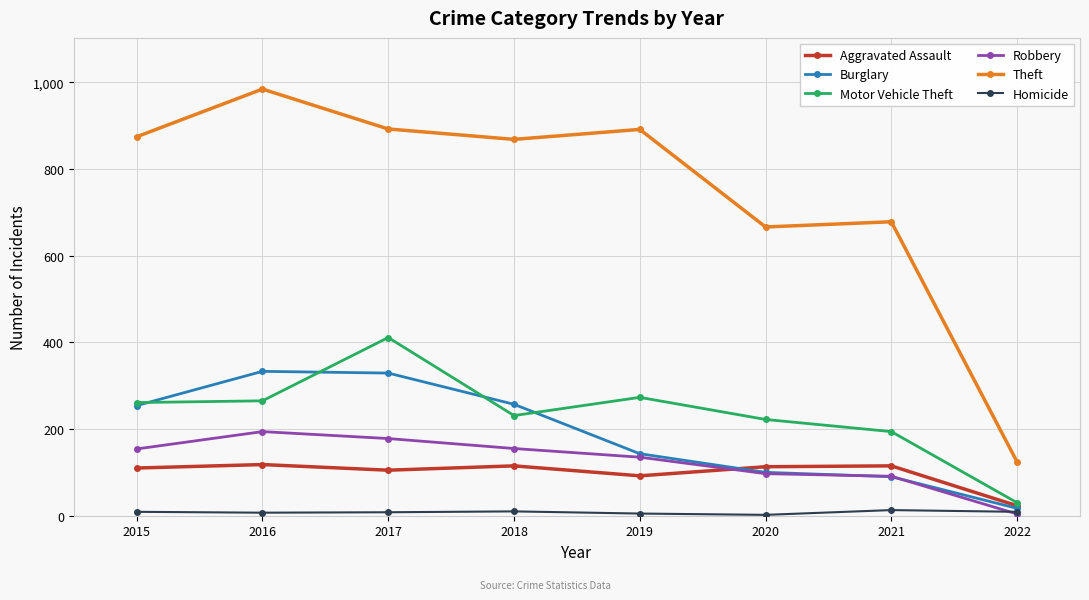

How many lines are shown in the chart?

6